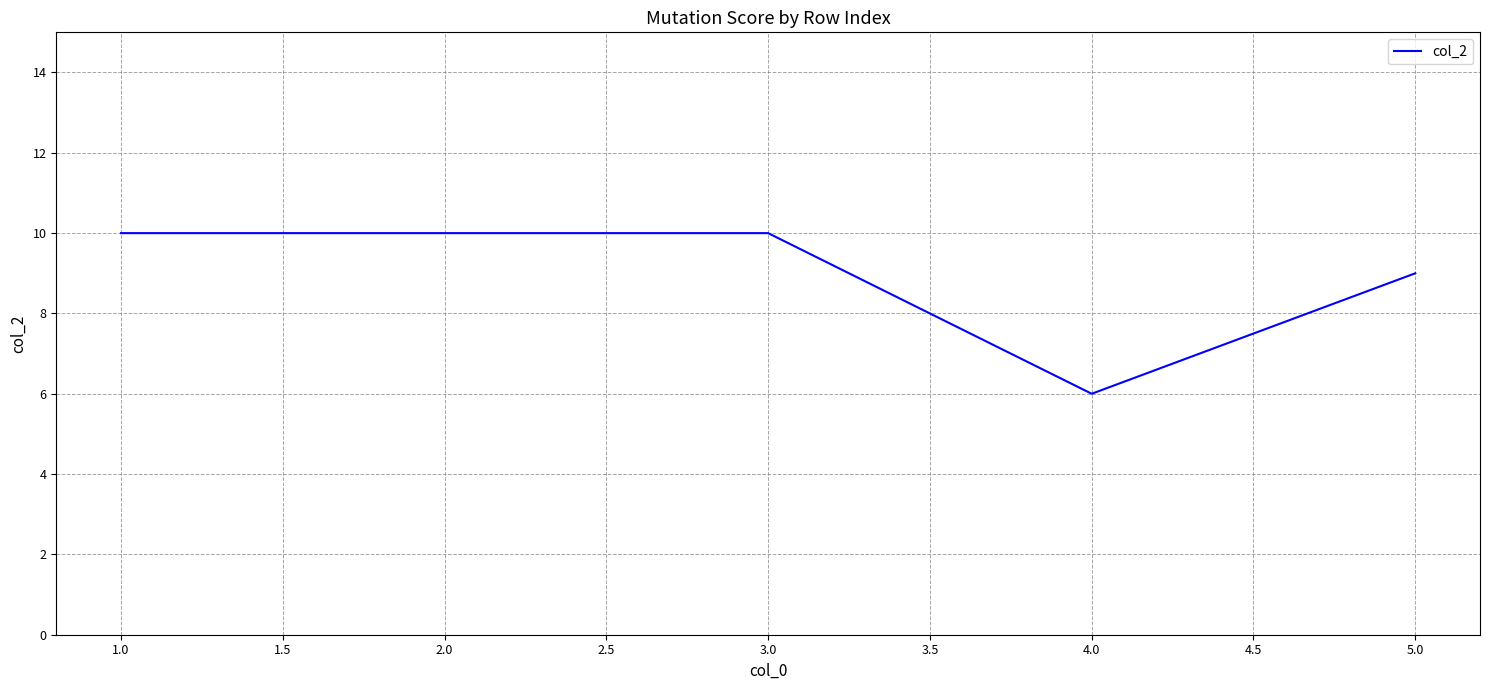

What is the greatest value displayed?

10